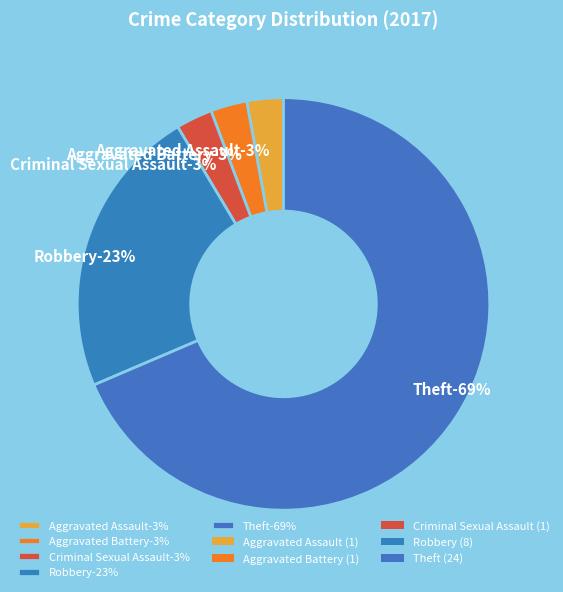

To the nearest percent, what portion does Robbery represent?

23%